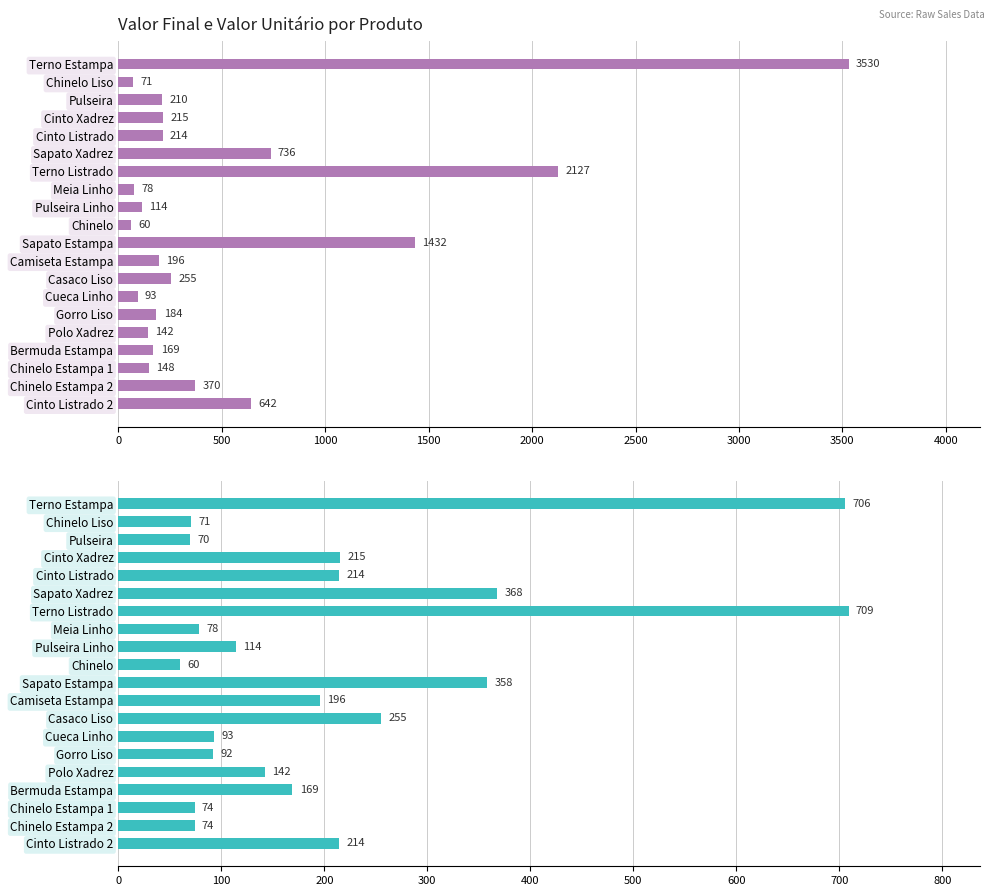

The Valor Unitário series shows 472 at Terno Estampa. True or false?

False